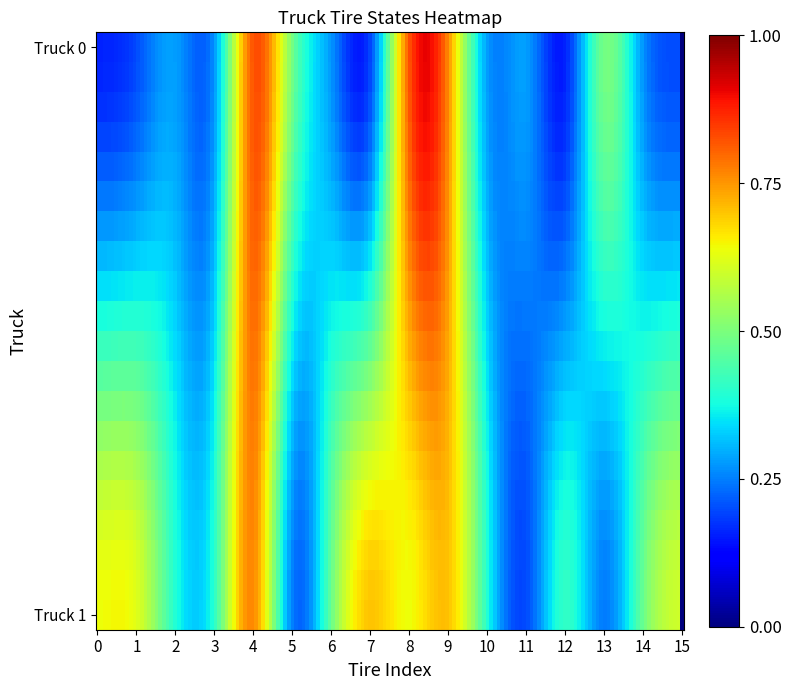

Rank the series by their maximum value, from highest to lowest.

Truck 0, Truck 1